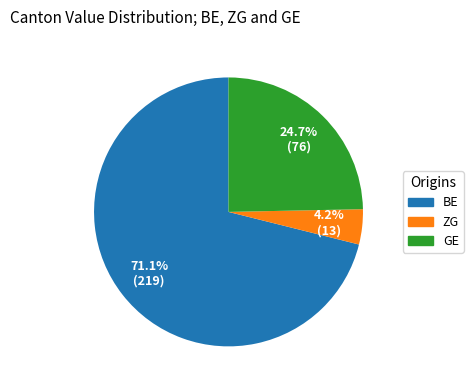

To the nearest percent, what is the average slice percentage?

33%